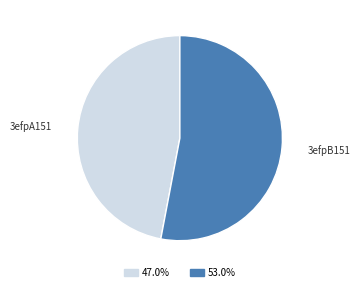

What is the smallest slice in the pie chart?

3efpA151